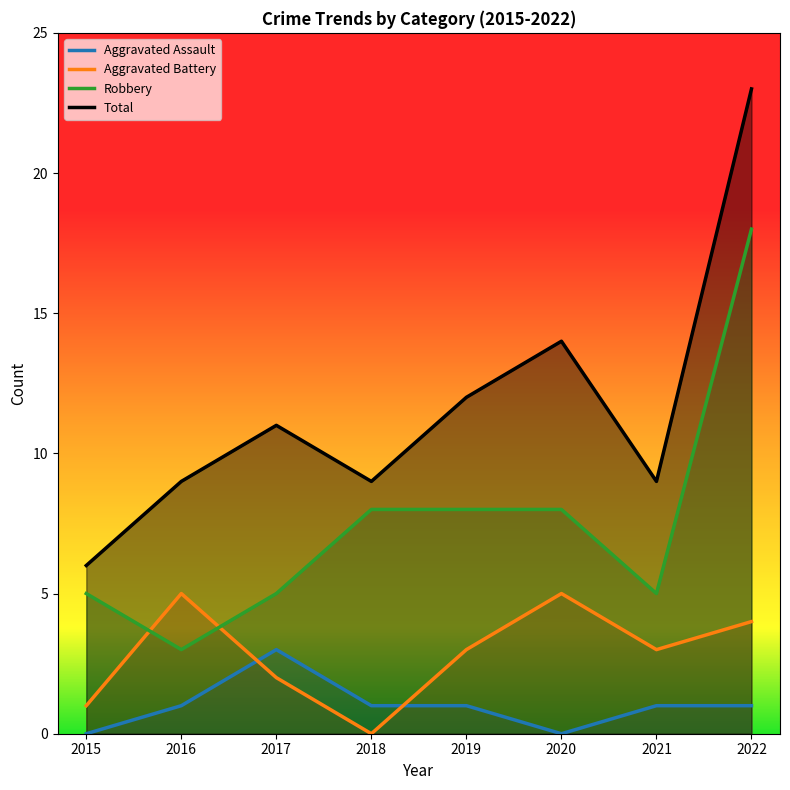

What is the value of the Aggravated Battery point at the 8th from the left?

4